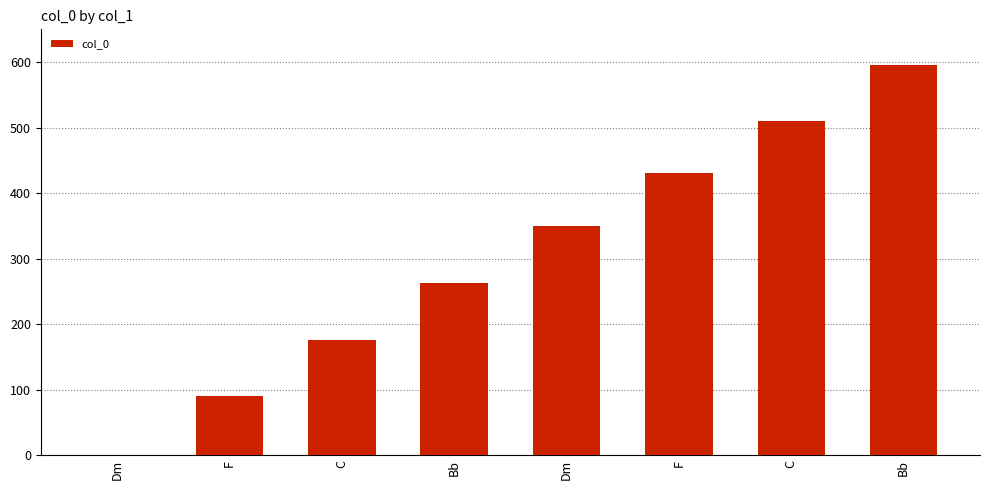

Count the number of categories in the chart.

8